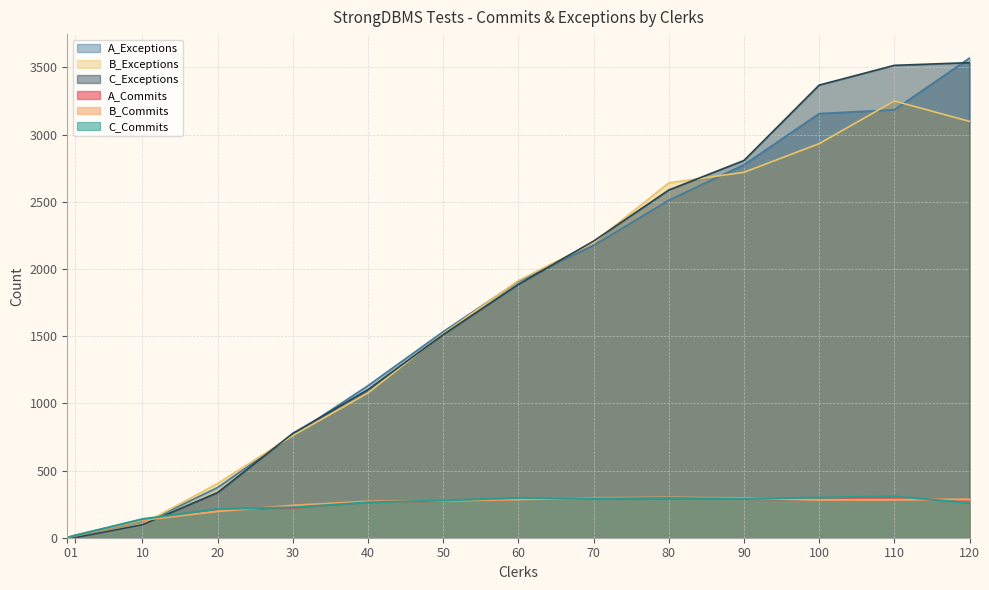

What is the value of the B_Exceptions point at the 8th from the left?

1914